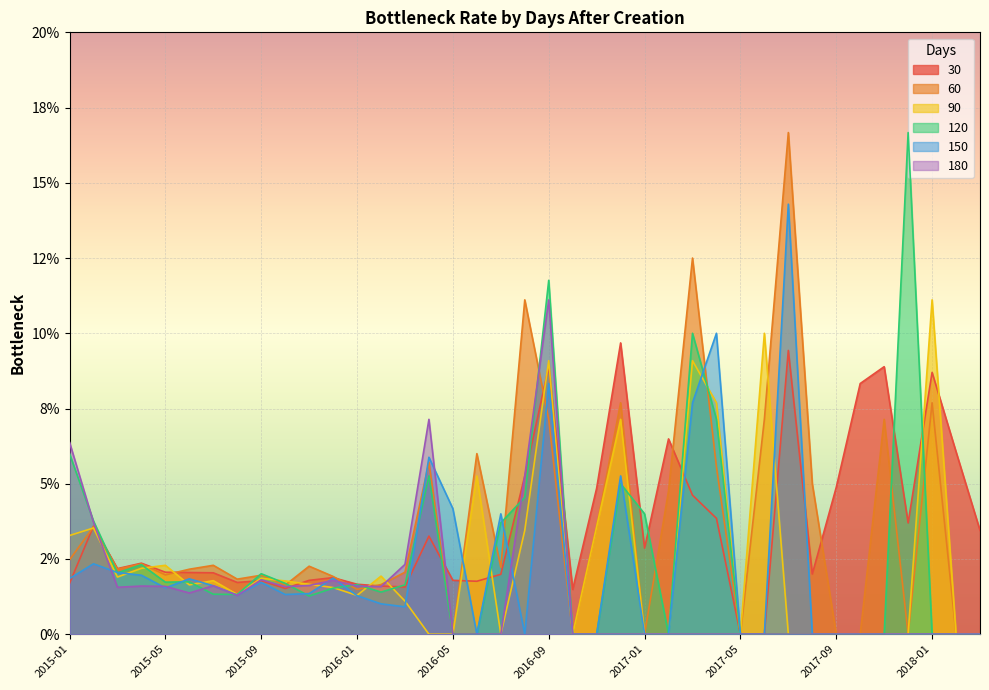

Which label corresponds to the largest value in the chart?

2017-07